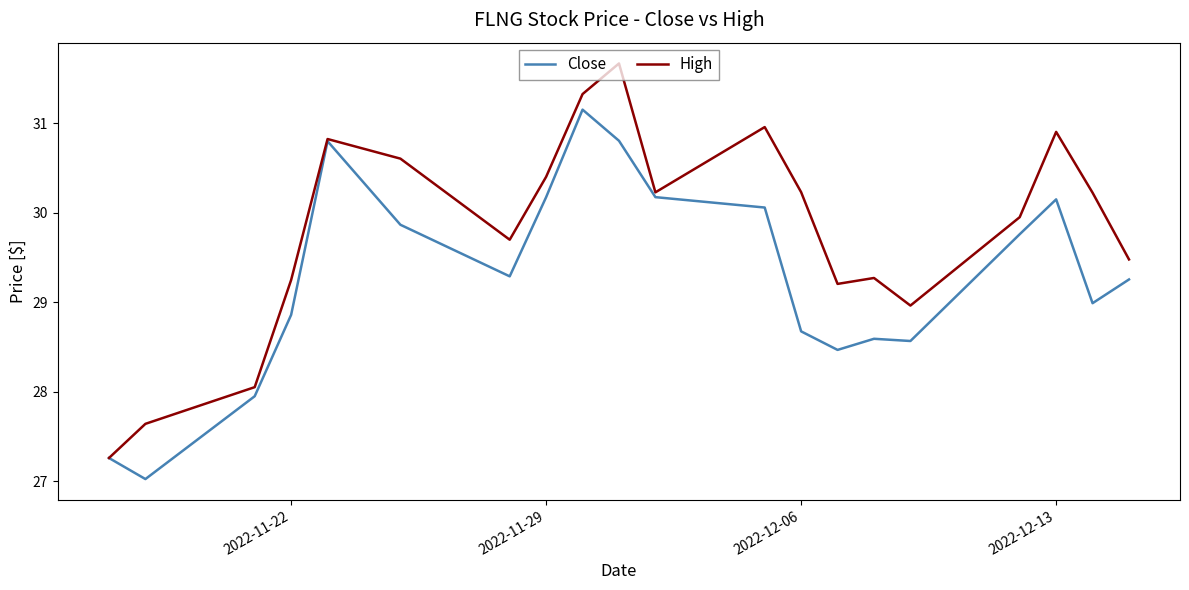

At how many categories does at least one series exceed 27?

20